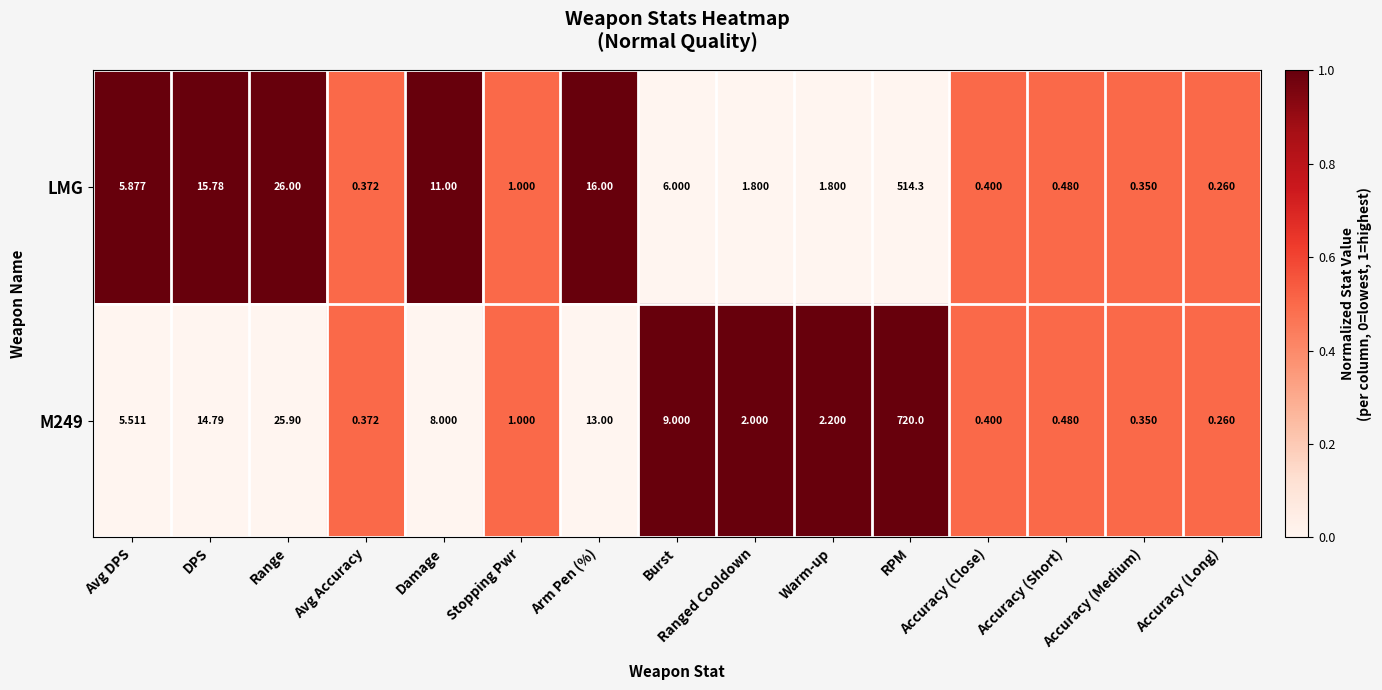

What is the greatest value displayed?

720.0